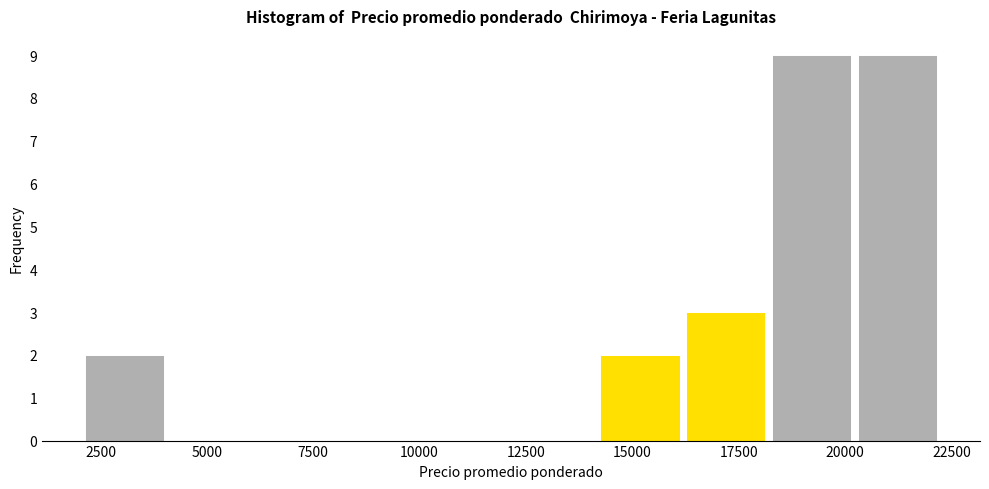

Reading left to right, list every bar in this chart as the range it spans on the x-axis followed by its height. Neither the bar edges nor the heights are printed on the chart, so give them approximately, as read against the axes.

2000 to 4000: 2
4000 to 6000: 0
6000 to 8000: 0
8000 to 10000: 0
10000 to 12000: 0
12000 to 14000: 0
14000 to 16000: 2
16000 to 18000: 3
18000 to 20000: 9
20000 to 22500: 9